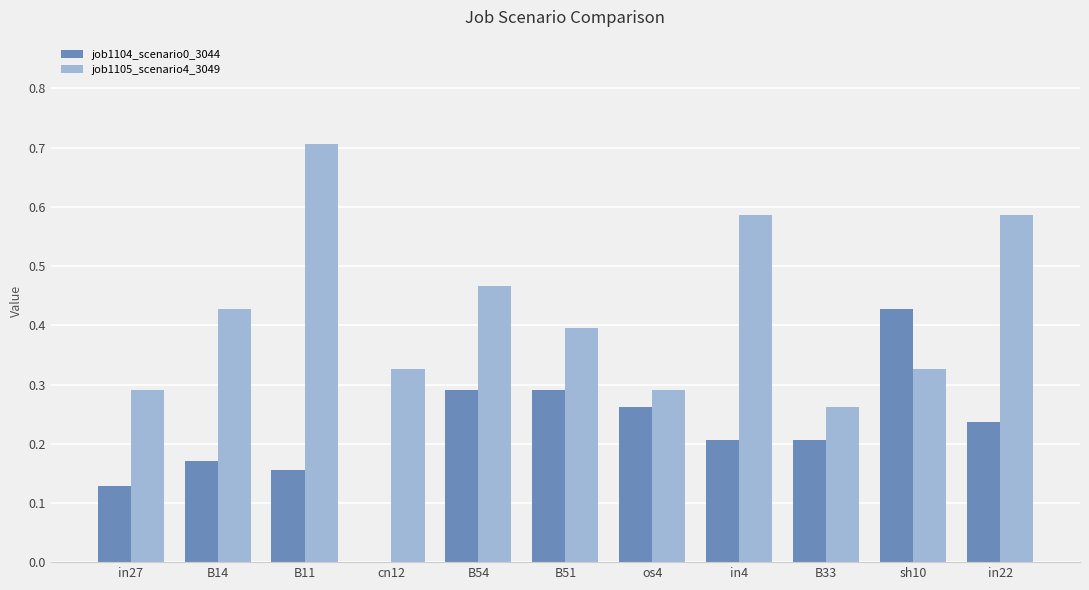

How many data points does each series have?

11